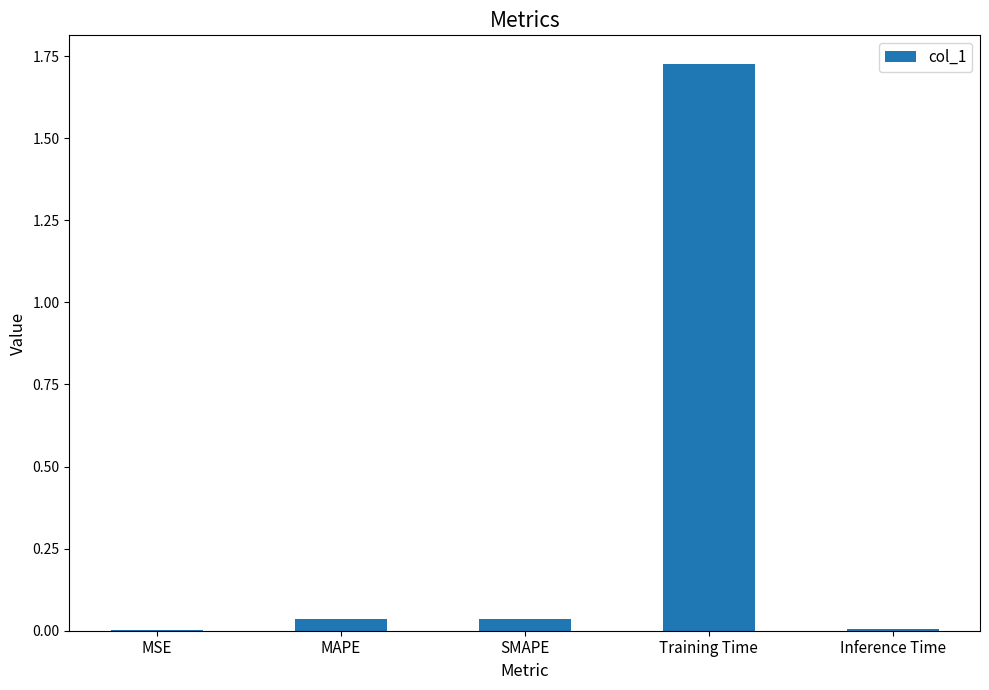

Which has a higher value, MSE or Training Time?

Training Time